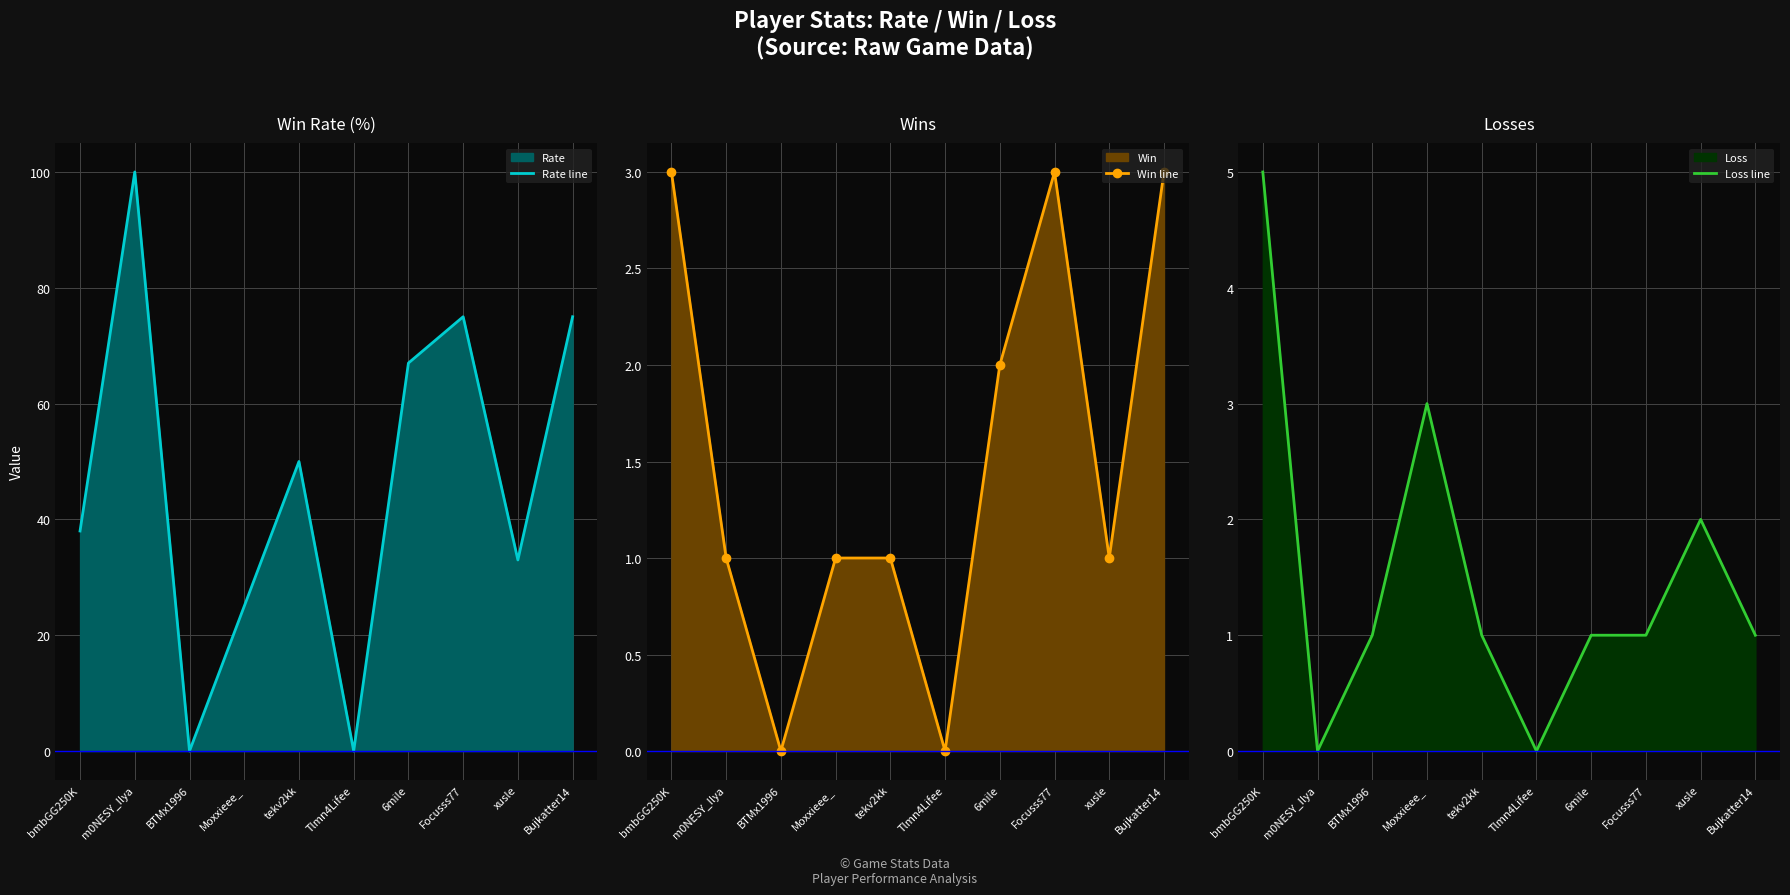

Is it true that Rate line equals 0 at BTMx1996?

True